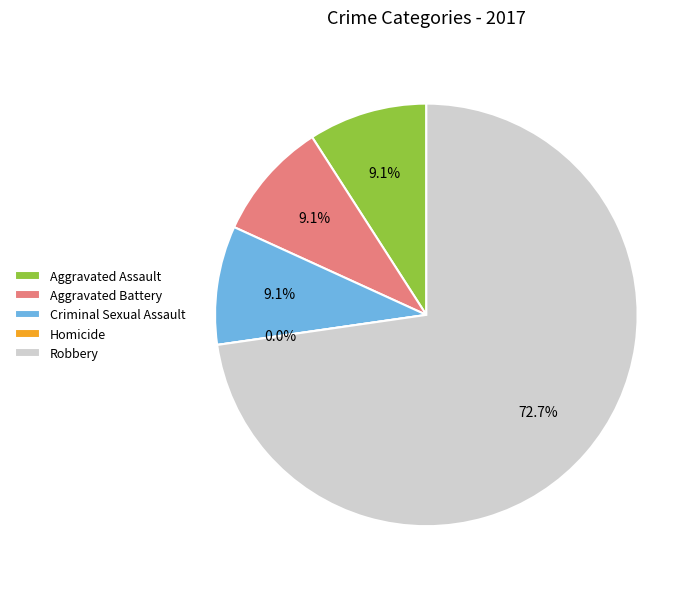

To the nearest percent, what portion does Aggravated Battery represent?

9%